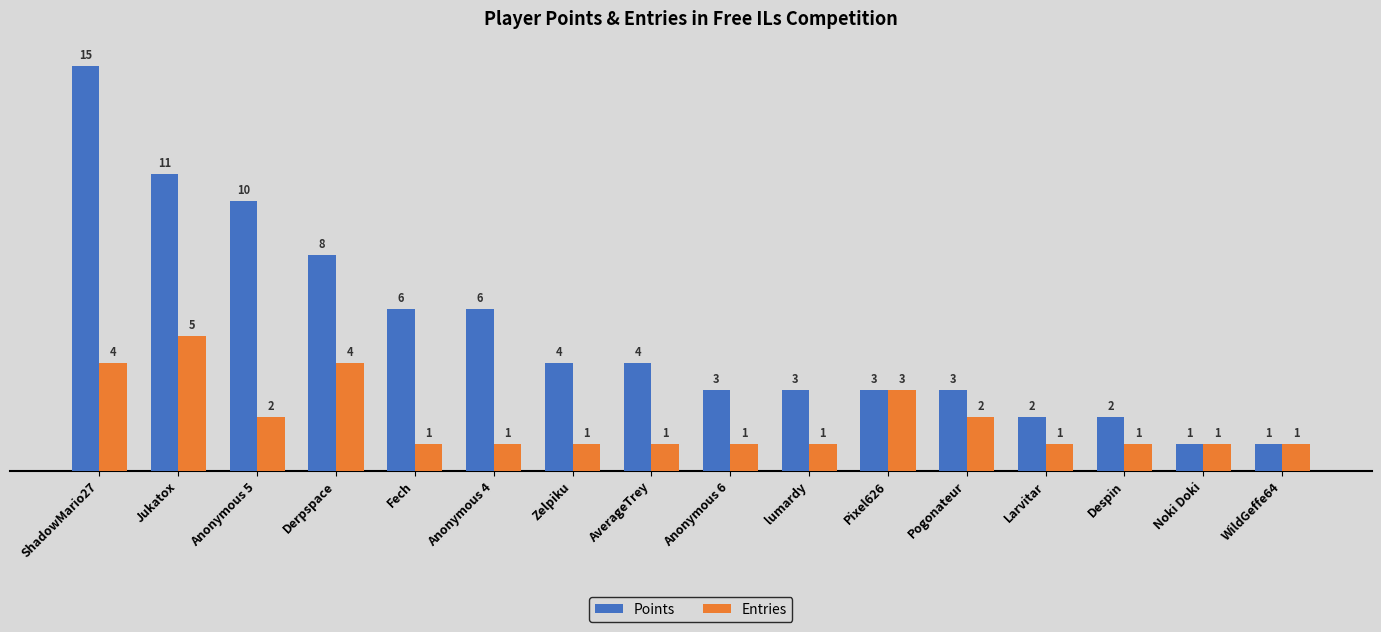

Count the Entries values in the range 1 to 3.

13